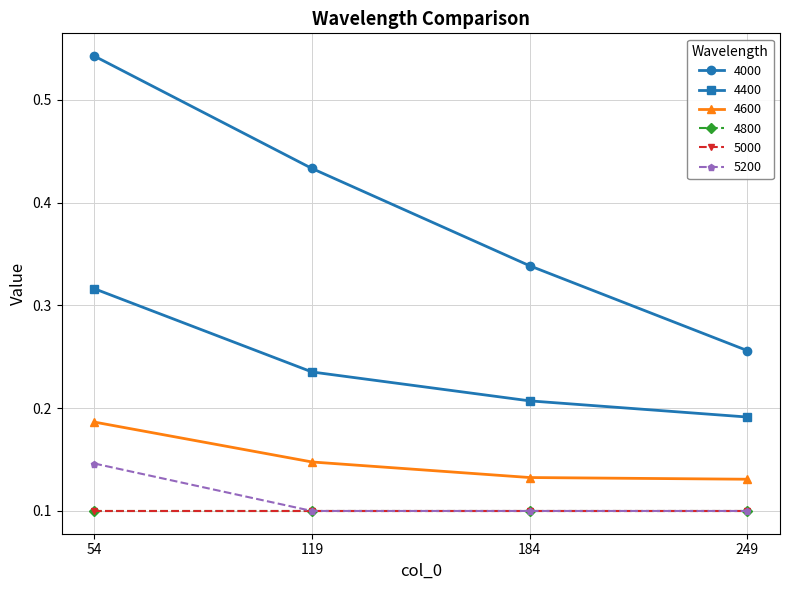

What is the difference between the highest and lowest values at 249?

0.2